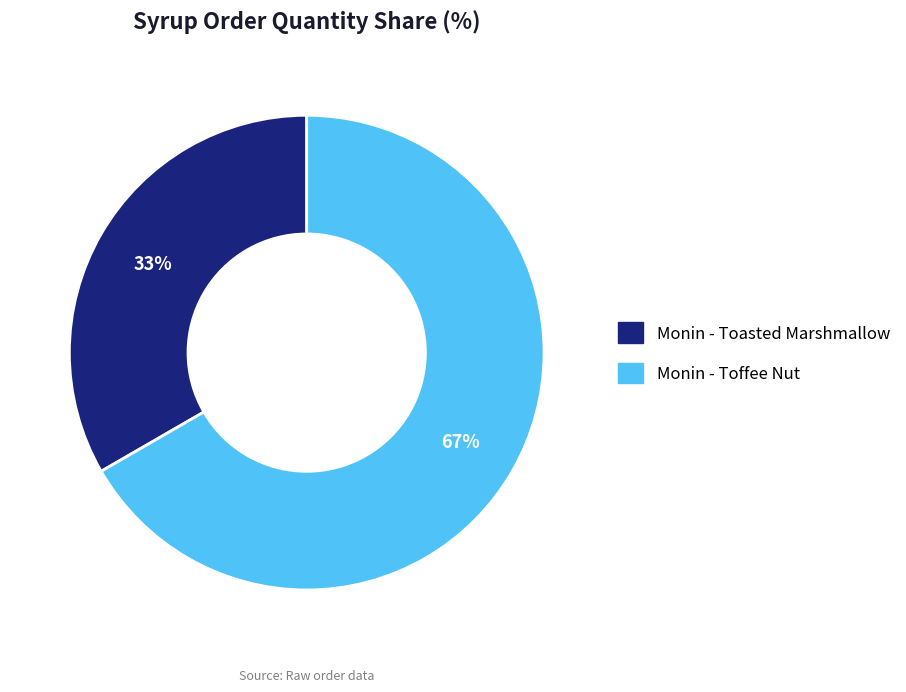

Which has a higher value, Monin - Toasted Marshmallow or Monin - Toffee Nut?

Monin - Toffee Nut